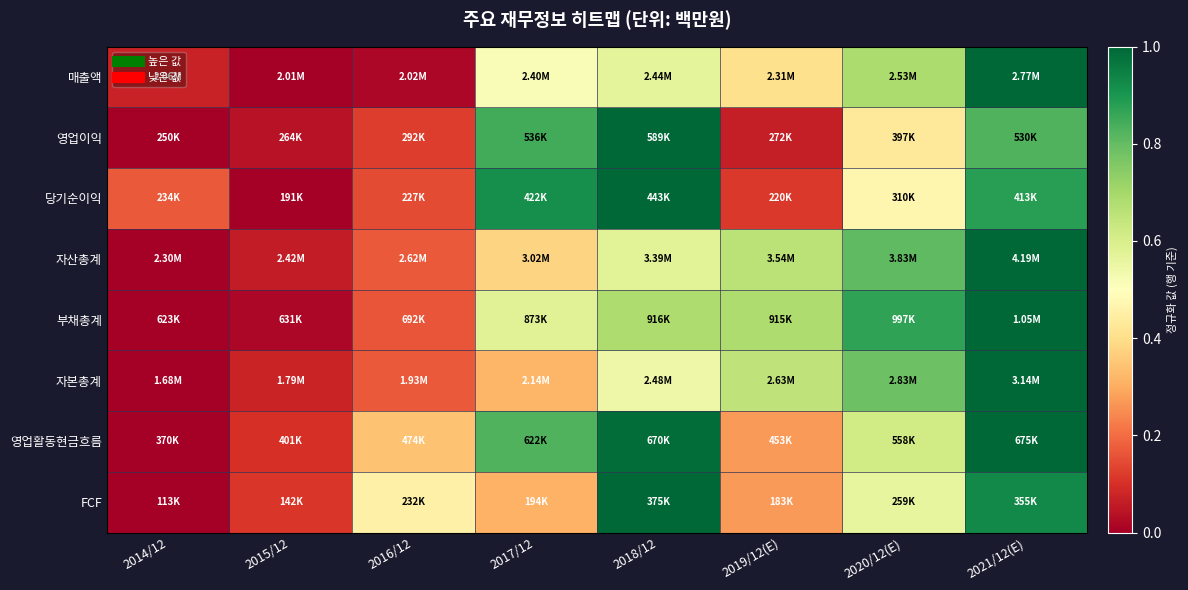

Reading right to left, list all the values displayed in this chart.

매출액: 2021/12(E)=1.0	2020/12(E)=0.7	2019/12(E)=0.4	2018/12=0.6	2017/12=0.5	2016/12=0.0	2015/12=0.0	2014/12=0.1
영업이익: 2021/12(E)=0.8	2020/12(E)=0.4	2019/12(E)=0.1	2018/12=1.0	2017/12=0.8	2016/12=0.1	2015/12=0.0	2014/12=0.0
당기순이익: 2021/12(E)=0.9	2020/12(E)=0.5	2019/12(E)=0.1	2018/12=1.0	2017/12=0.9	2016/12=0.1	2015/12=0.0	2014/12=0.2
자산총계: 2021/12(E)=1.0	2020/12(E)=0.8	2019/12(E)=0.7	2018/12=0.6	2017/12=0.4	2016/12=0.2	2015/12=0.1	2014/12=0.0
부채총계: 2021/12(E)=1.0	2020/12(E)=0.9	2019/12(E)=0.7	2018/12=0.7	2017/12=0.6	2016/12=0.2	2015/12=0.0	2014/12=0.0
자본총계: 2021/12(E)=1.0	2020/12(E)=0.8	2019/12(E)=0.6	2018/12=0.5	2017/12=0.3	2016/12=0.2	2015/12=0.1	2014/12=0.0
영업활동현금흐름: 2021/12(E)=1.0	2020/12(E)=0.6	2019/12(E)=0.3	2018/12=1.0	2017/12=0.8	2016/12=0.3	2015/12=0.1	2014/12=0.0
FCF: 2021/12(E)=0.9	2020/12(E)=0.6	2019/12(E)=0.3	2018/12=1.0	2017/12=0.3	2016/12=0.5	2015/12=0.1	2014/12=0.0